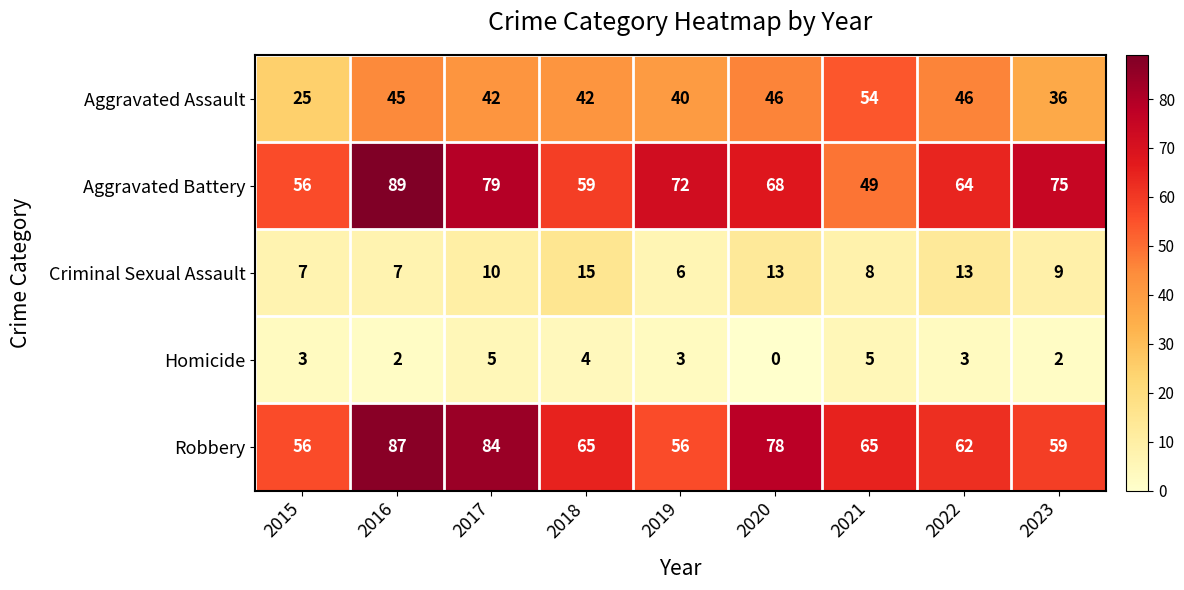

How many data points in Aggravated Battery are less than 68?

4